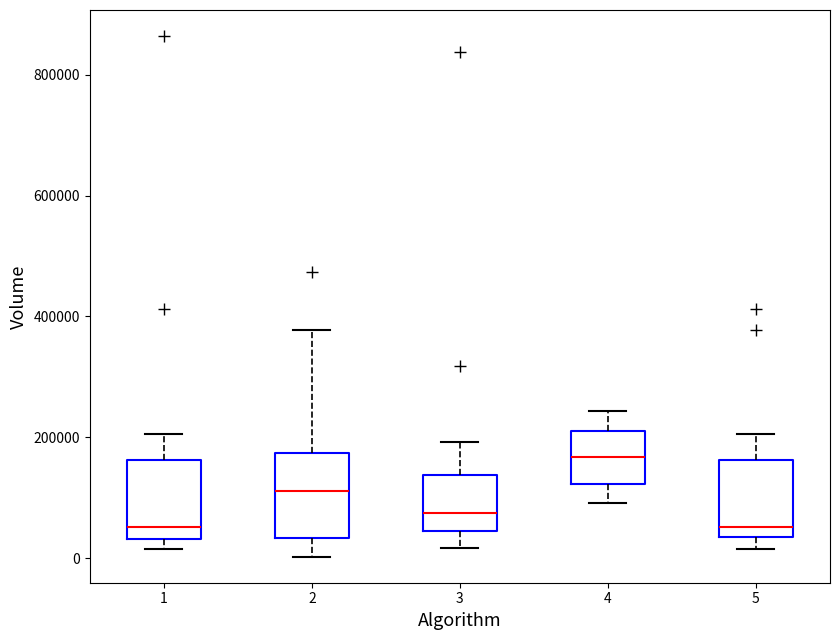

Reading left to right, read every box against the y-axis: the position of its median line, the range the box covers, and the ends of its whiskers. The values are not printed on the chart, so give them approximately, as read against the axis.

1: median 60000, box 40000 to 160000, whiskers 20000 to 200000
2: median 120000, box 40000 to 180000, whiskers 0 to 380000
3: median 80000, box 40000 to 140000, whiskers 20000 to 200000
4: median 160000, box 120000 to 220000, whiskers 100000 to 240000
5: median 60000, box 40000 to 160000, whiskers 20000 to 200000